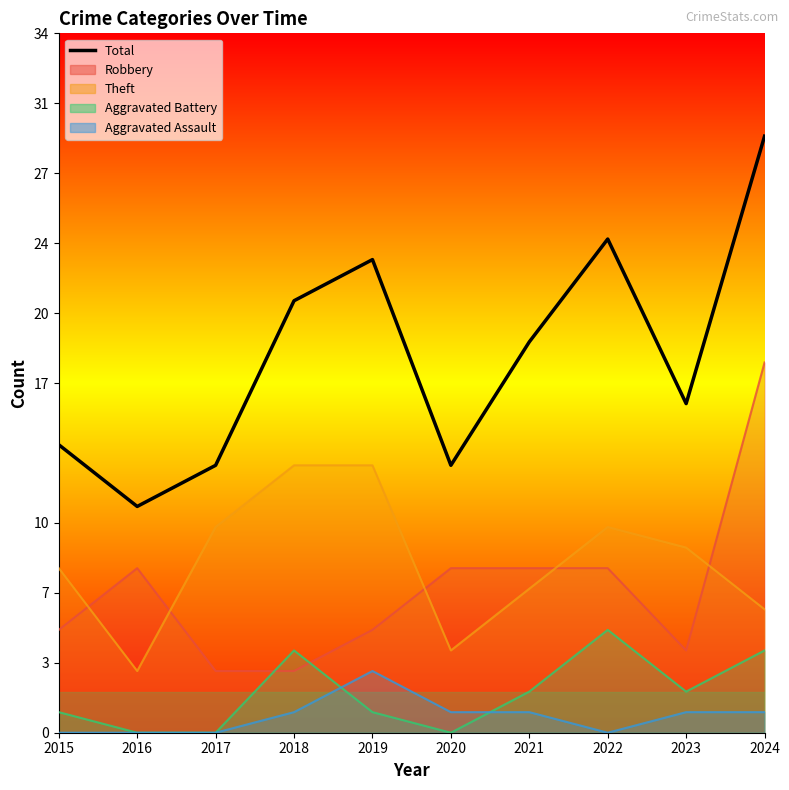

What is the sum of the values at 2020 and 2022?

37